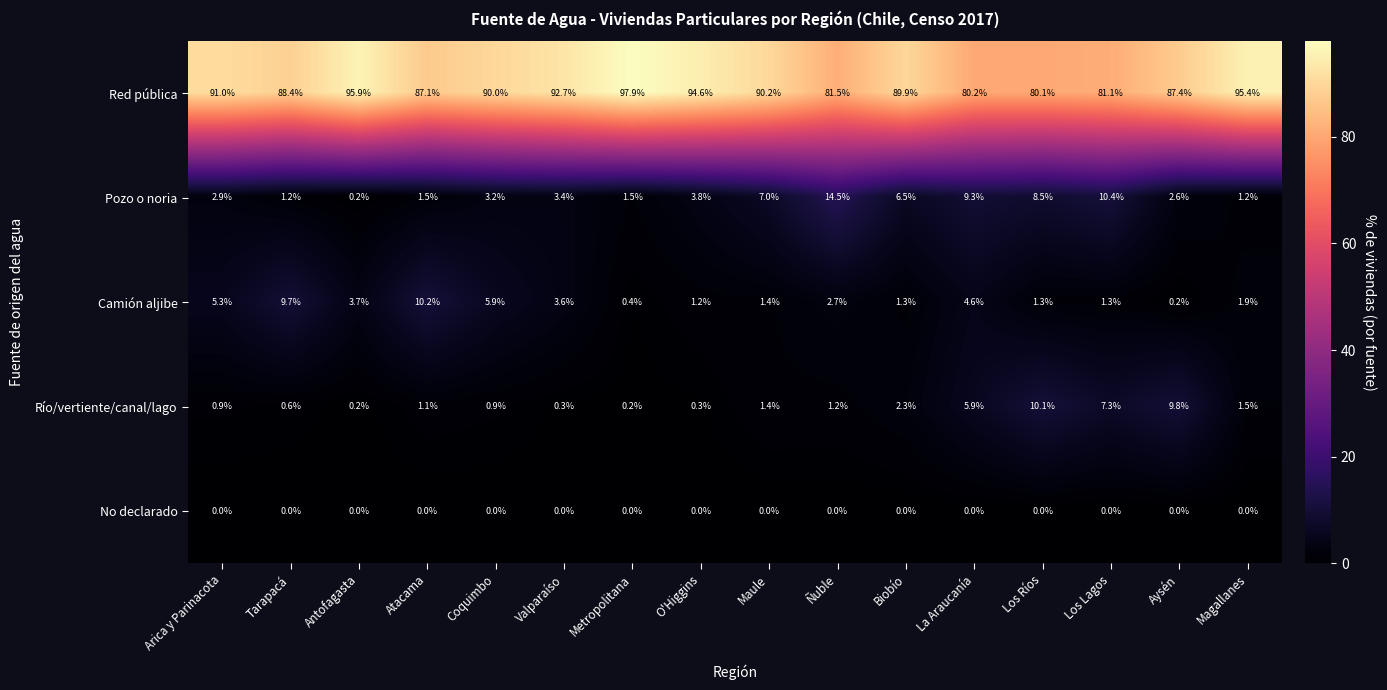

How many data points does each series have?

16